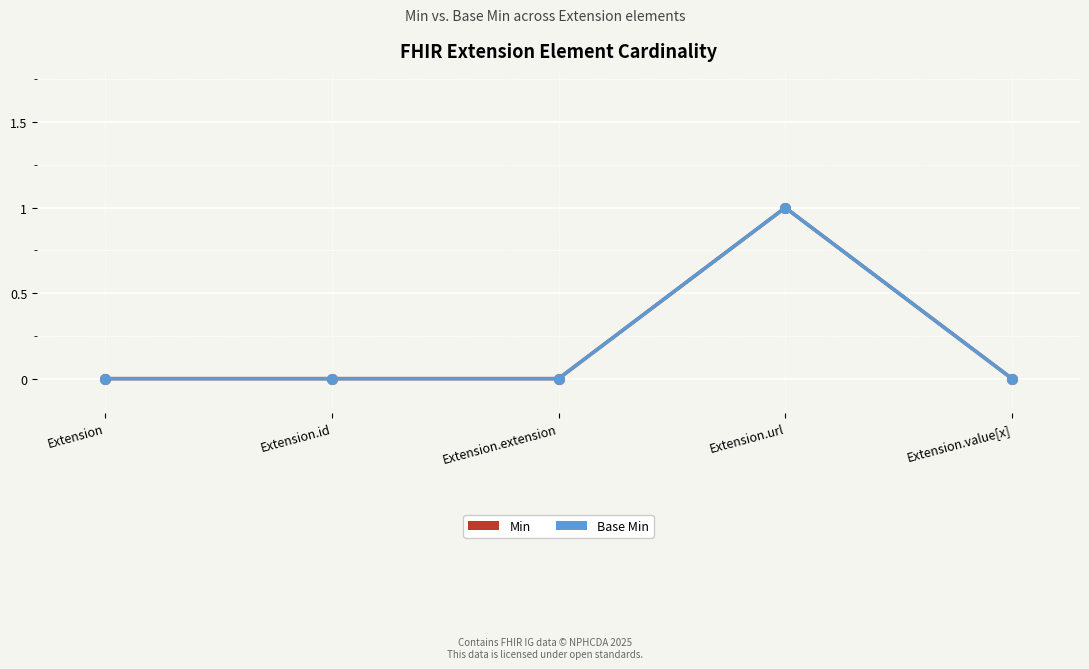

In Min, how many points are higher than both neighbors (excluding endpoints)?

1